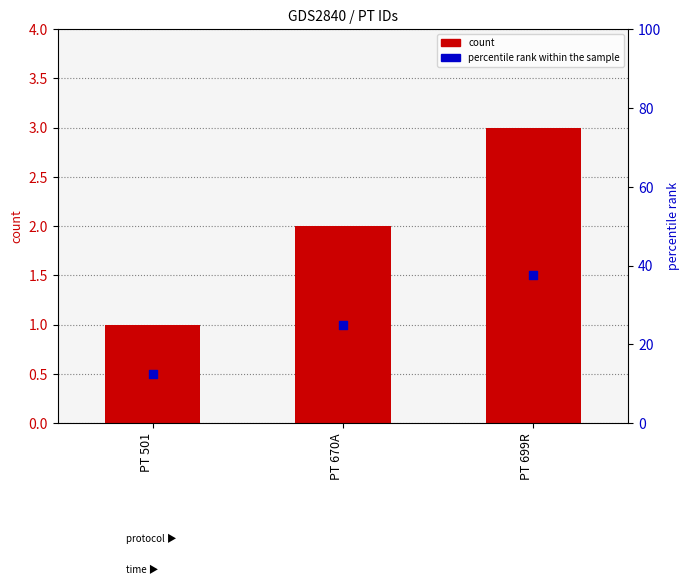

Is the value of percentile rank within the sample at PT 699R greater than the value of ID (count) at PT 699R?

No